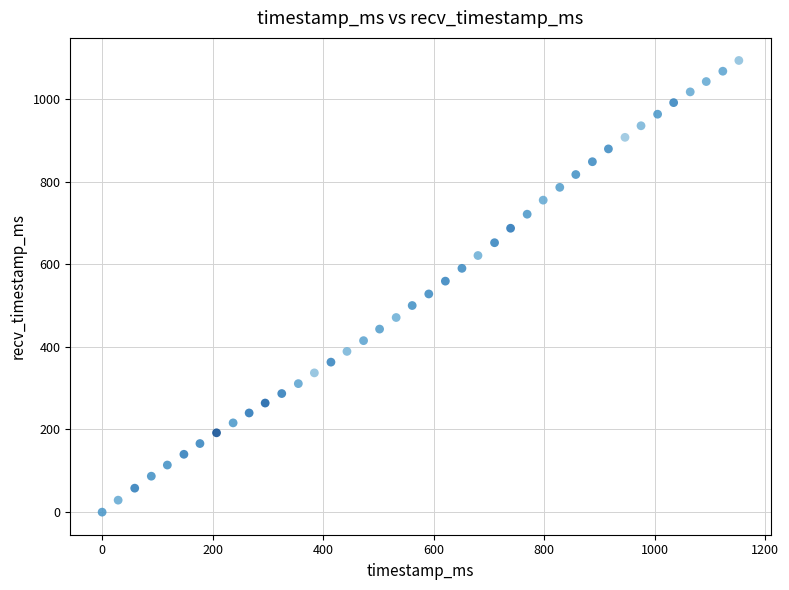

What is the range of Y values (max minus min)?

1093